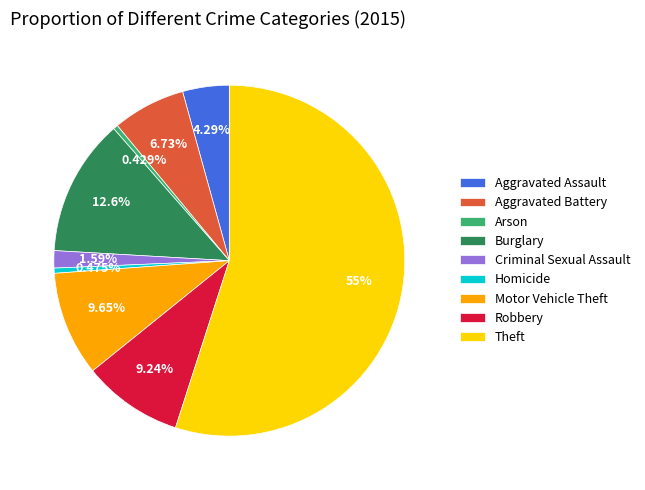

Which category has the biggest portion of the pie?

Theft